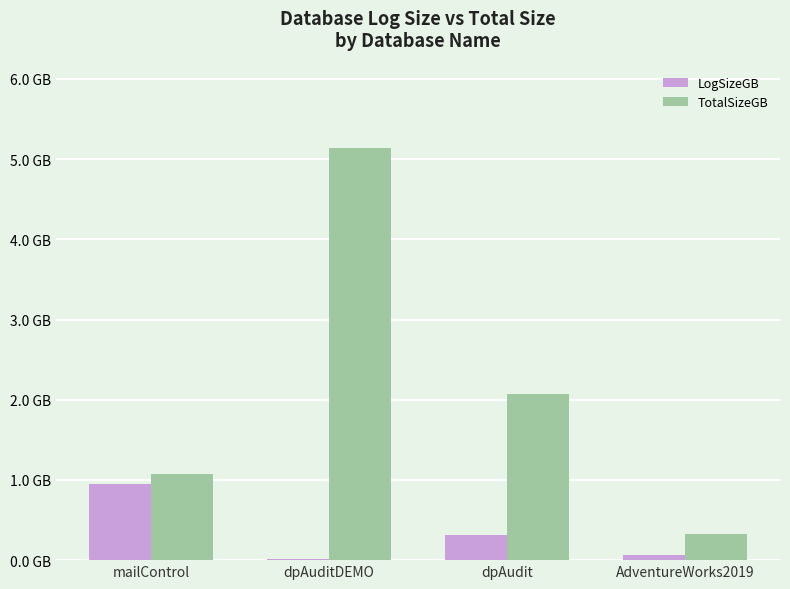

What are all the series names shown in the legend?

LogSizeGB, TotalSizeGB